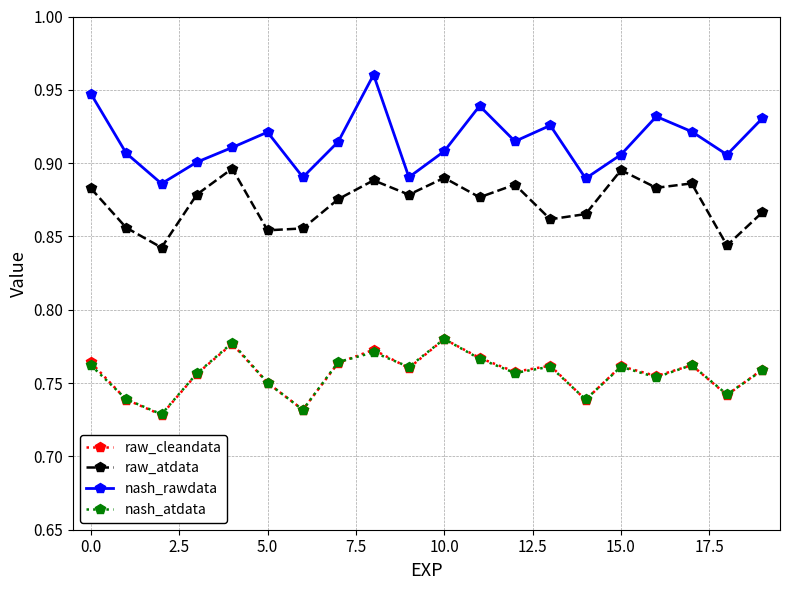

True or false: raw_cleandata has more than 0 points higher than both neighbors.

True